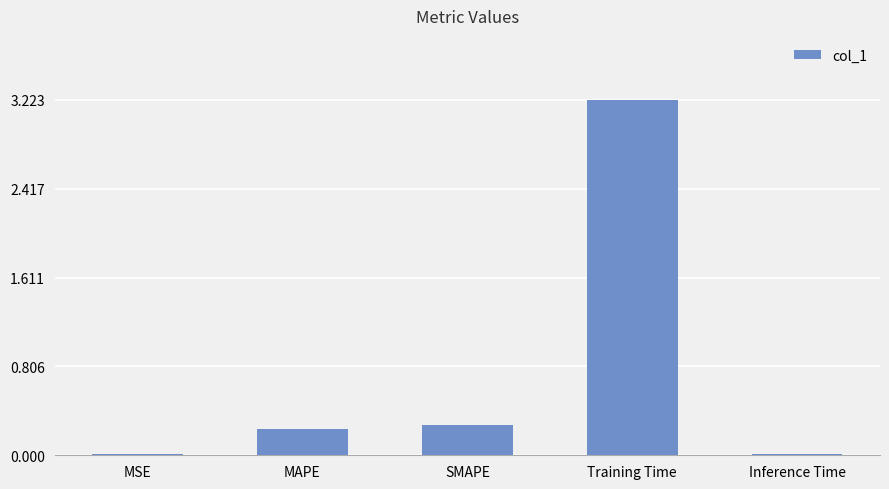

What is the approximate value at SMAPE?

0.3